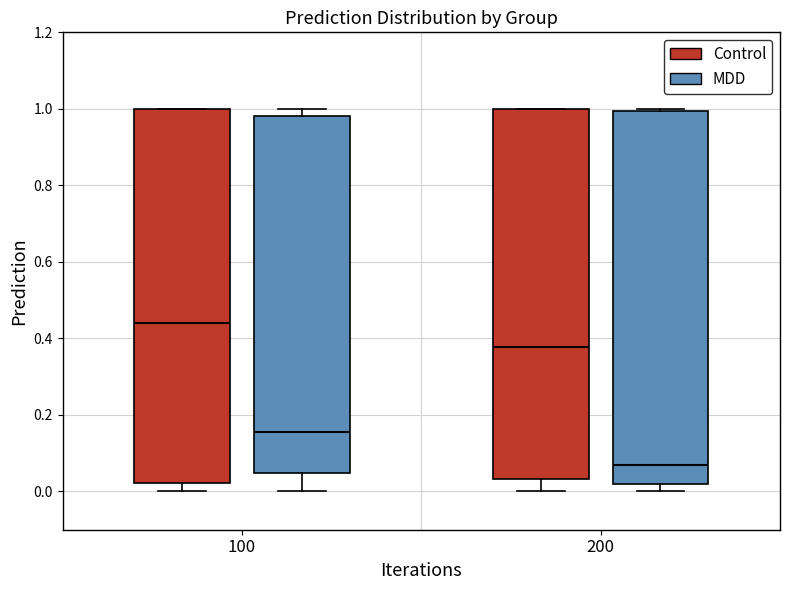

Which box's median line is the highest?

100 (Control)